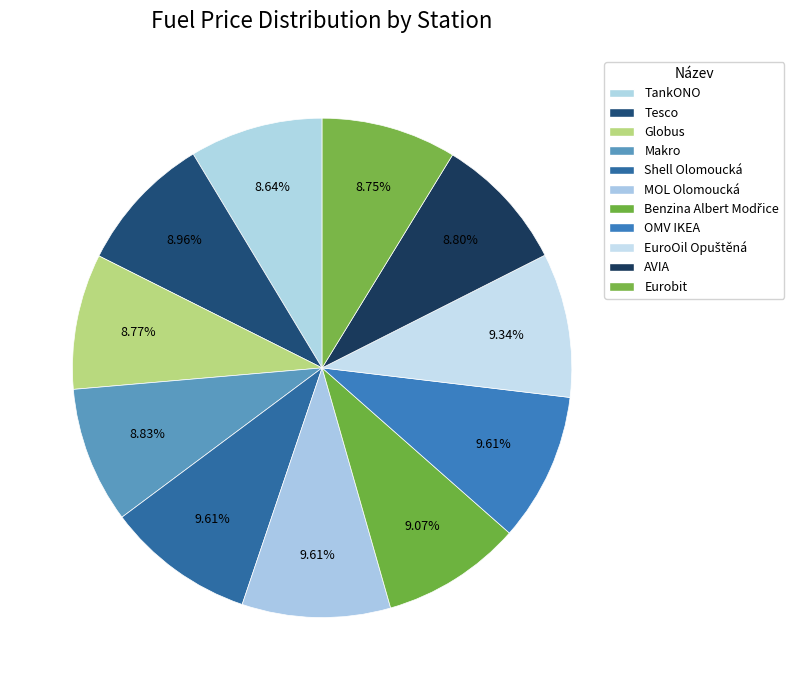

To the nearest percent, what portion does MOL Olomoucká represent?

10%